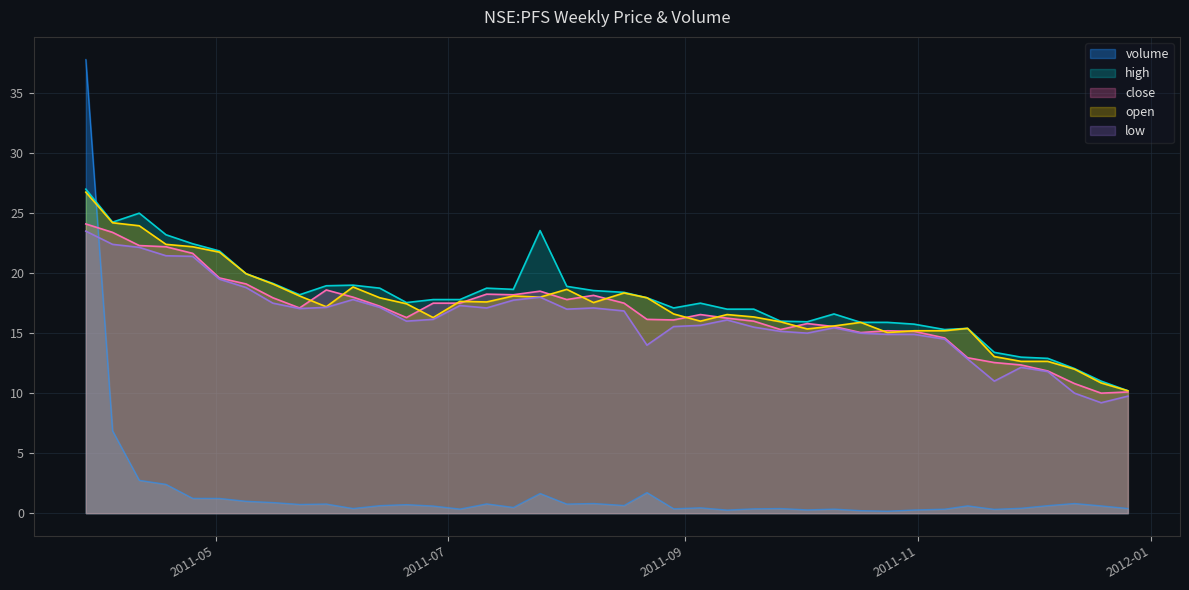

True or false: low has a value of 23.9 at 2011-09-26.

False